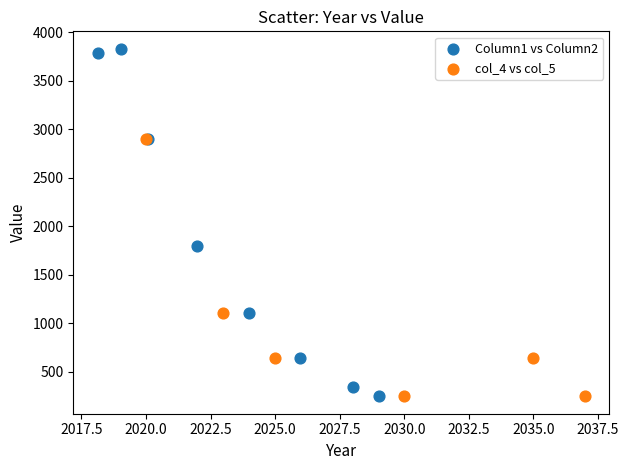

Which series has the largest Y range (max minus min)?

Column1 vs Column2